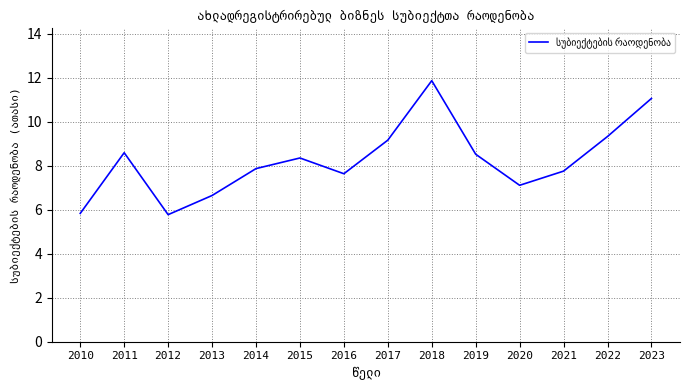

What is the sum of all values?

115.6